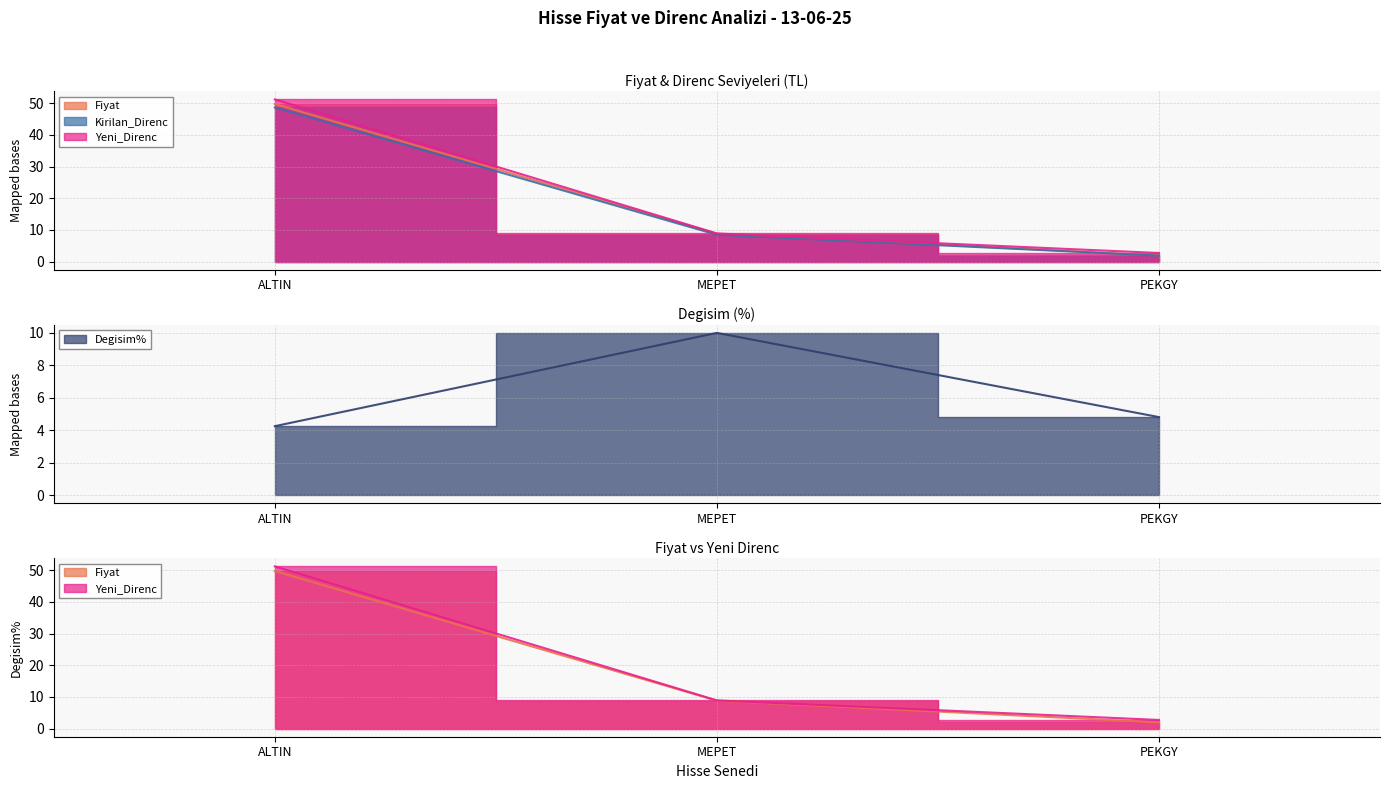

What is the value of the Yeni_Direnc point at the 1st from the left?

51.2